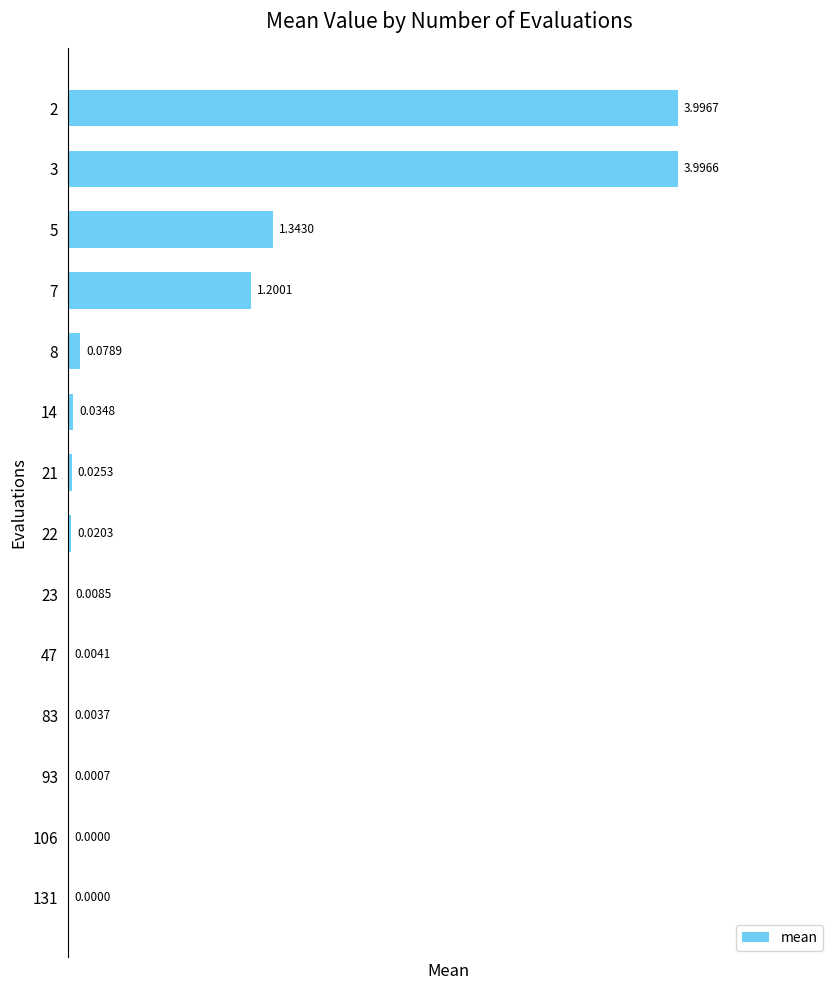

What is the change in value from 5 to 23?

-1.3